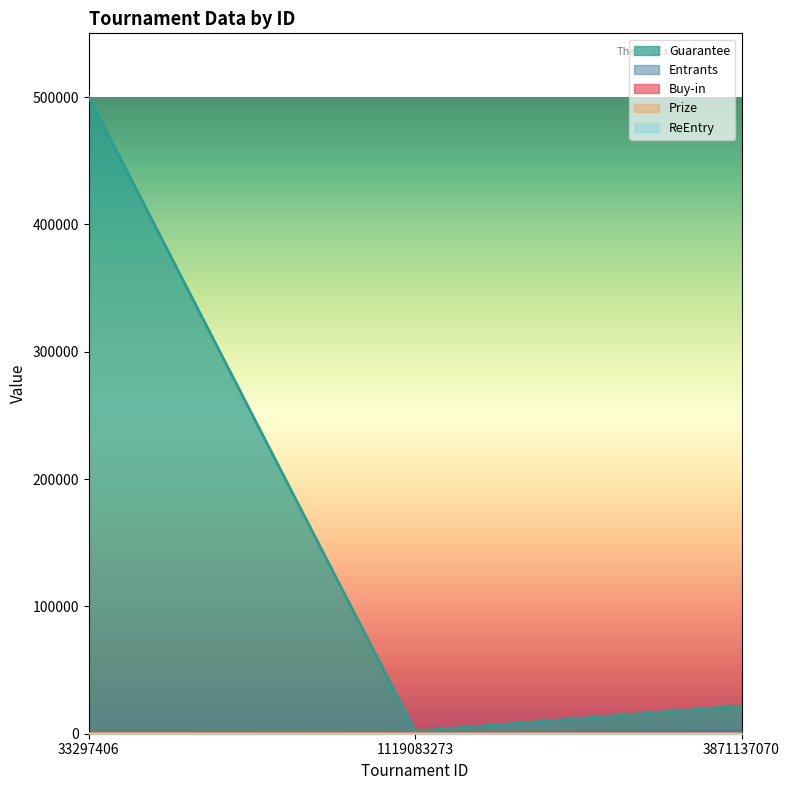

What is the approximate value of Prize at 1119083273?

11.4